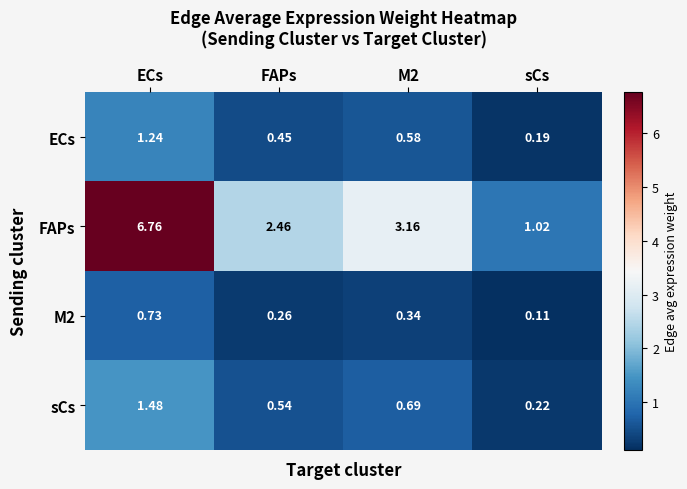

Which category has the highest value in the ECs series?

ECs